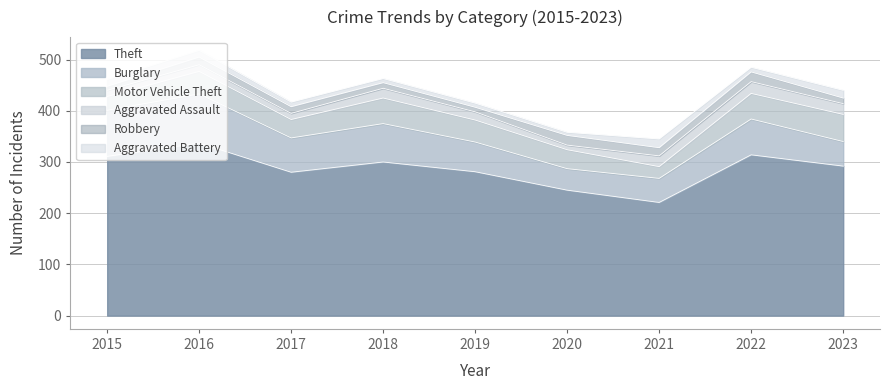

True or false: Theft and Aggravated Assault intersect in this chart.

False